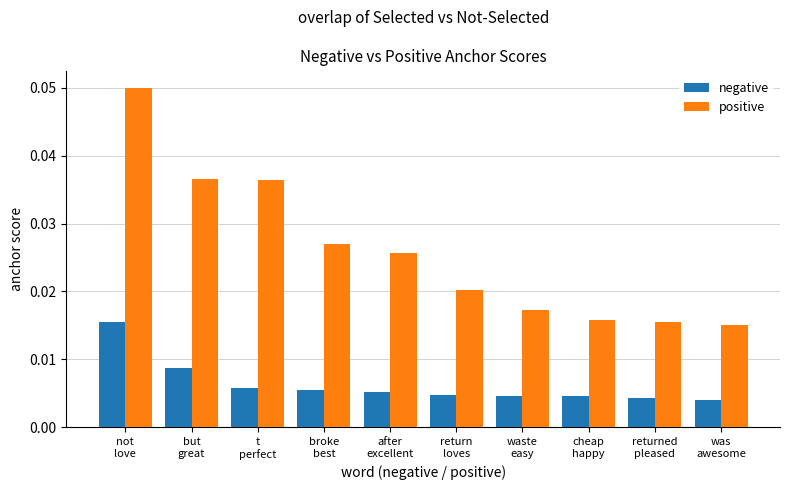

Rank the series by their maximum value, from highest to lowest.

positive, negative